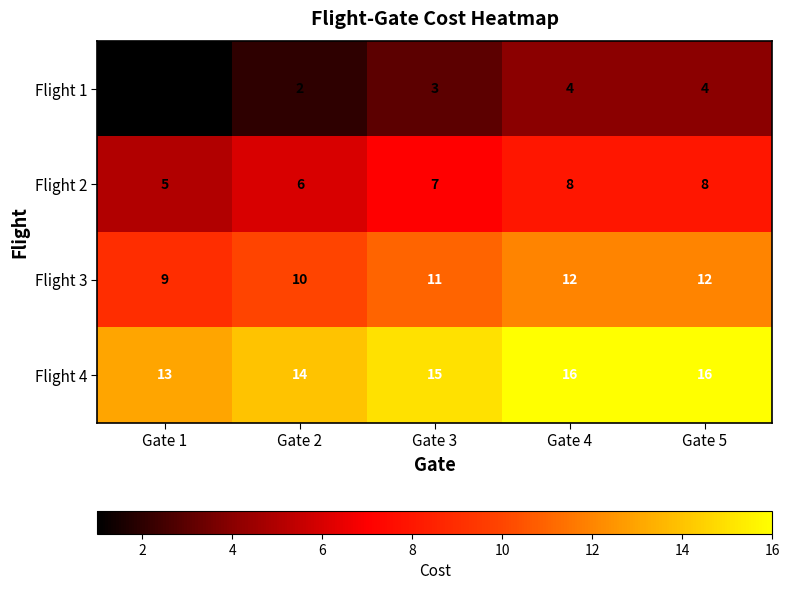

What is the difference between the highest and lowest values at Gate 5?

12